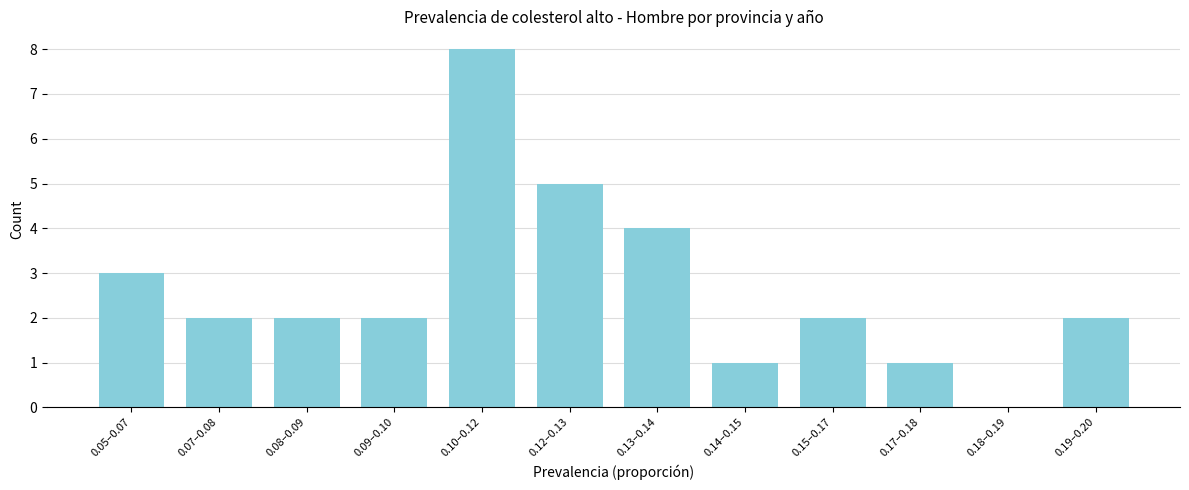

Reading left to right, transcribe all the data shown in this chart.

0.05–0.07=3	0.07–0.08=2	0.08–0.09=2	0.09–0.10=2	0.10–0.12=8	0.12–0.13=5	0.13–0.14=4	0.14–0.15=1	0.15–0.17=2	0.17–0.18=1	0.18–0.19=0	0.19–0.20=2